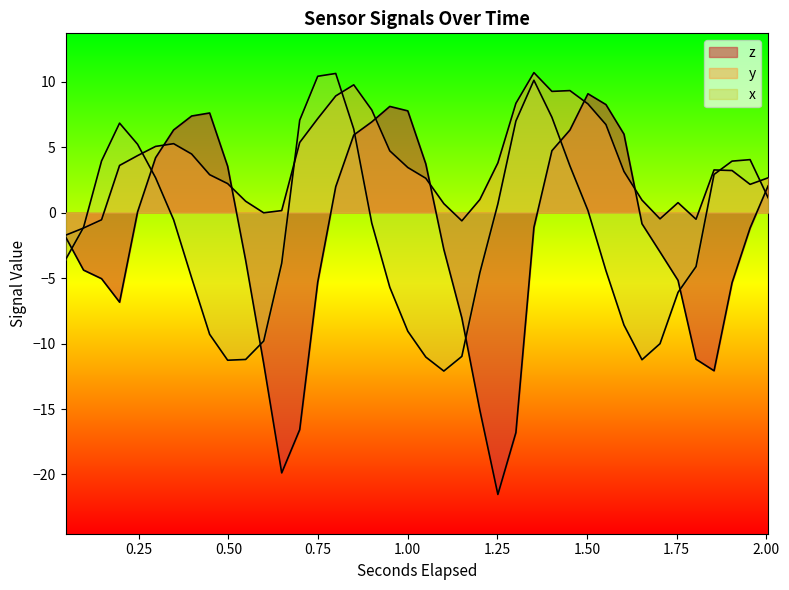

What is the average value of the y series?

3.7